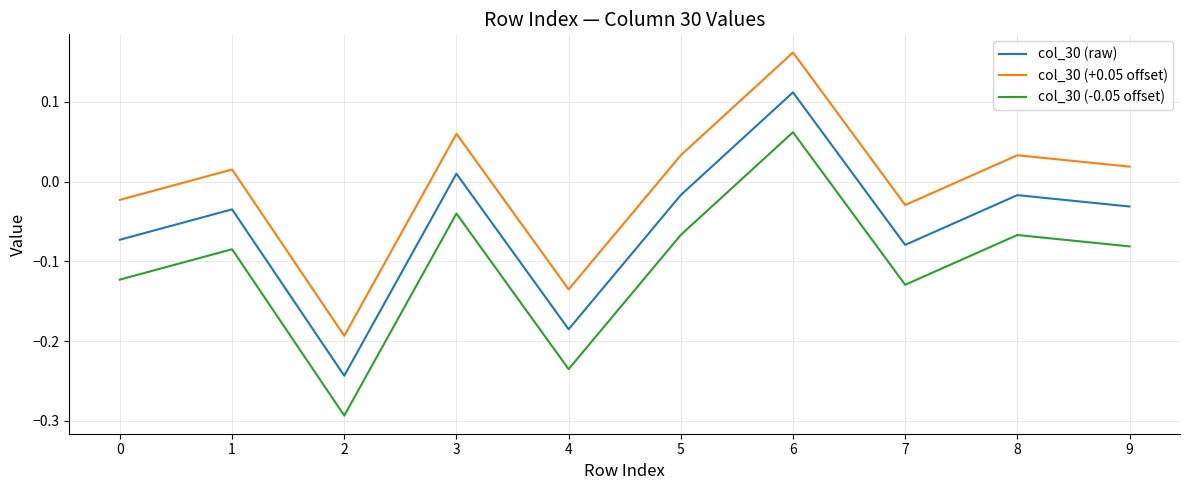

Where does the col_30 (-0.05 offset) series first go above 0?

6